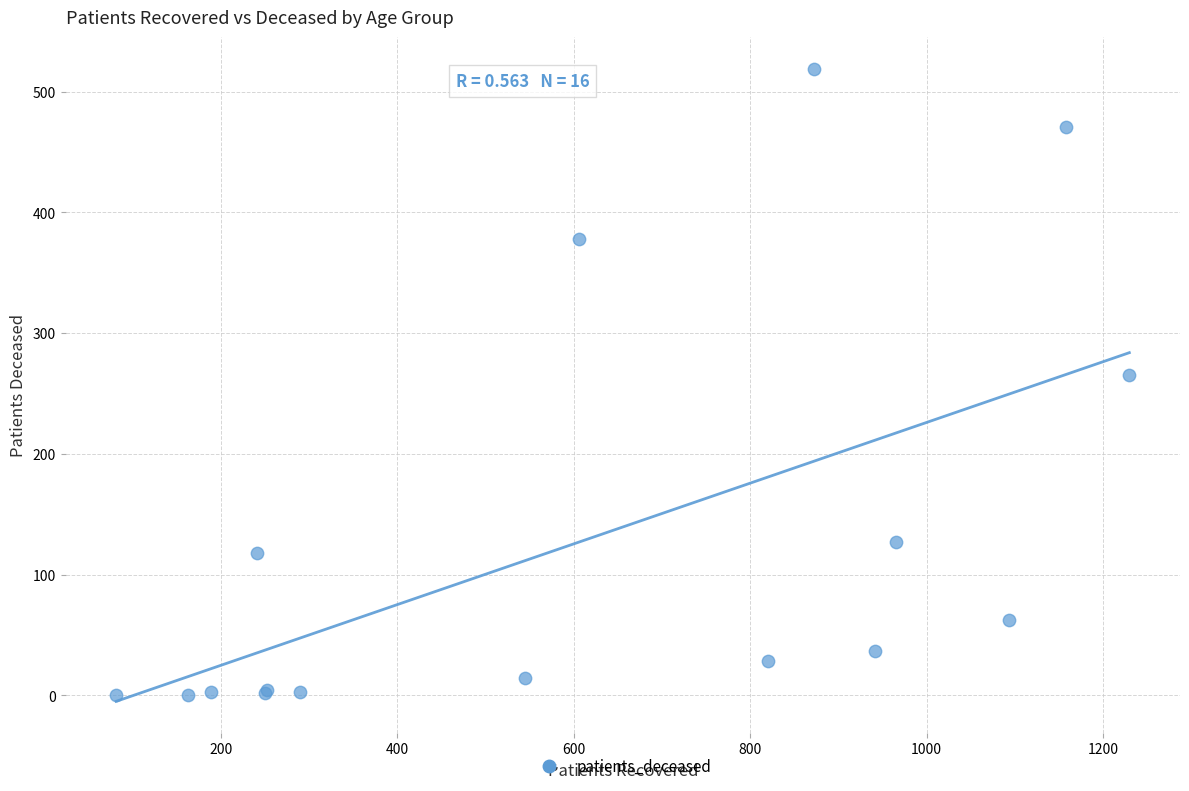

What Y value in the scatter plot is closest to 259?

265